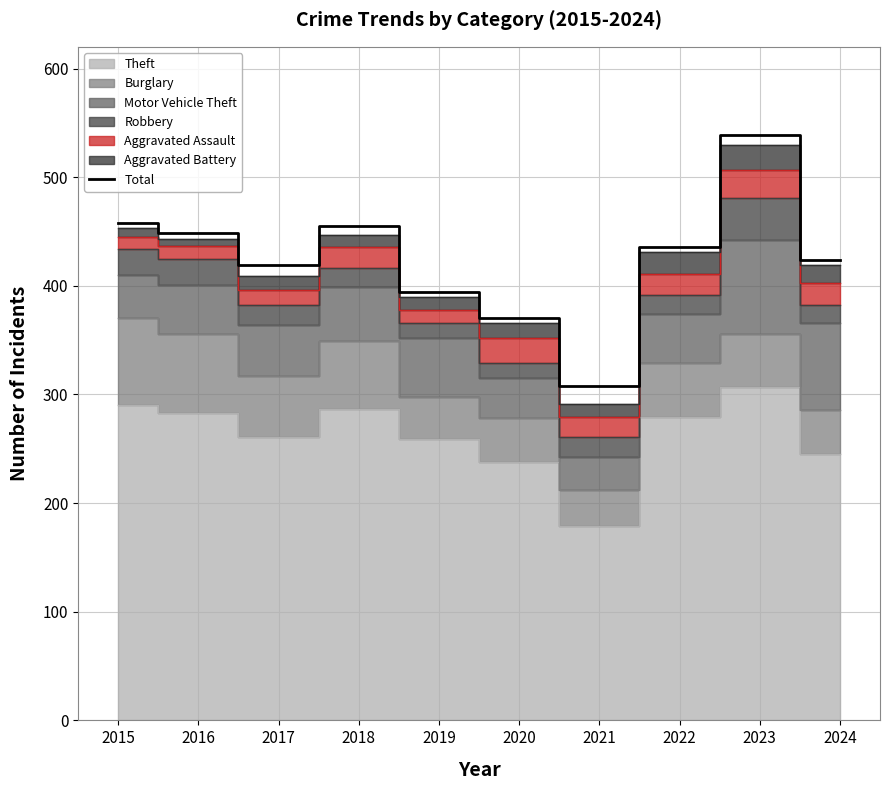

The value at 2024 is 573. True or false?

False